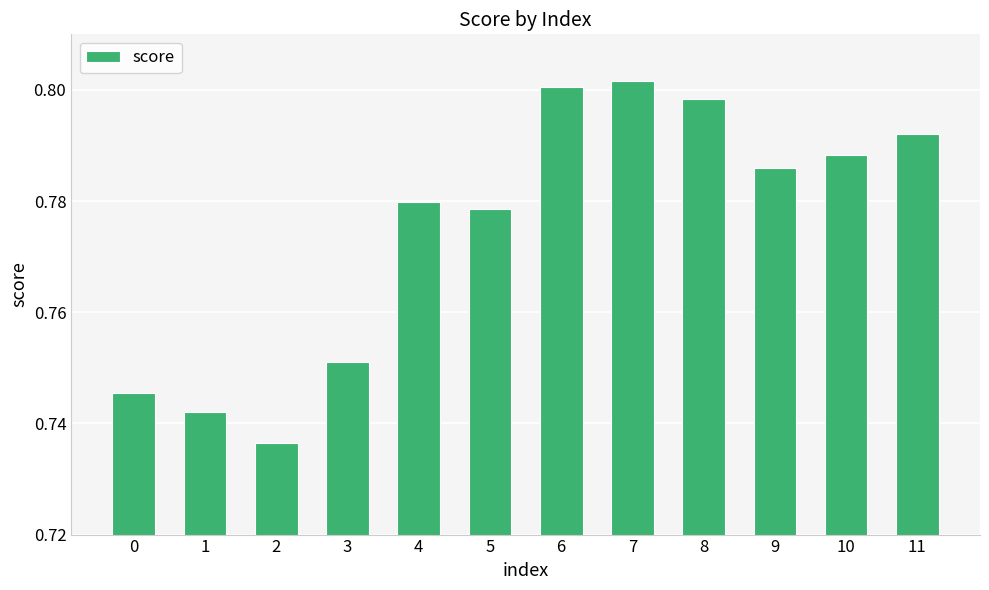

How many values are between 0 and 1?

12